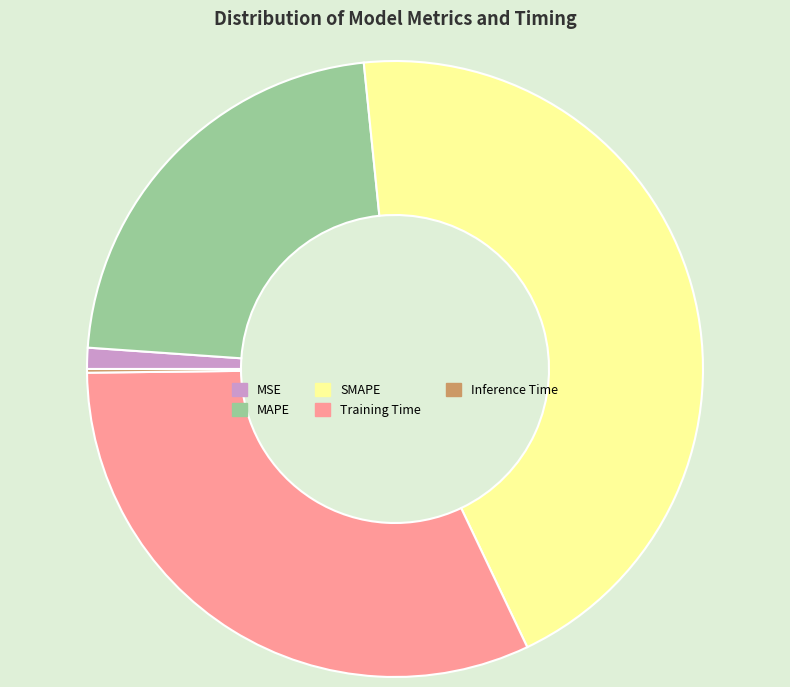

Is it true that MSE is 15% of the pie?

False